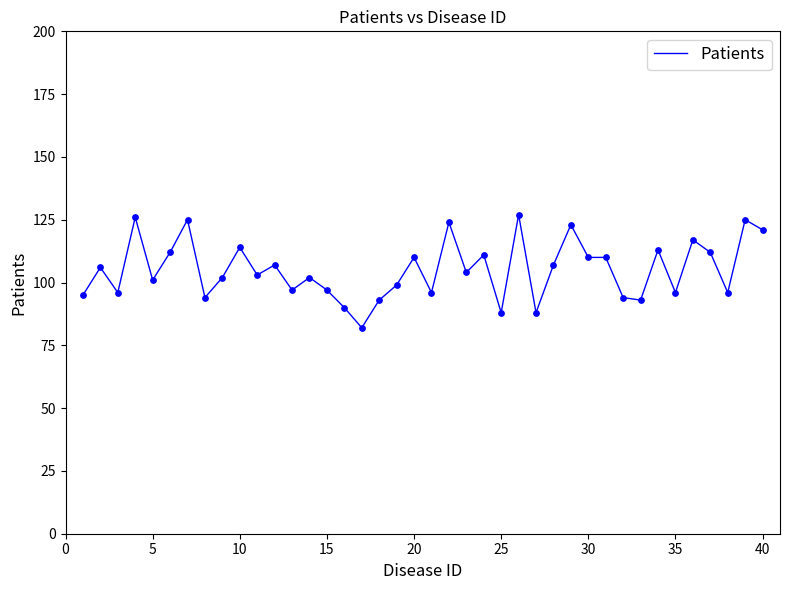

What is the maximum value shown in the chart?

127